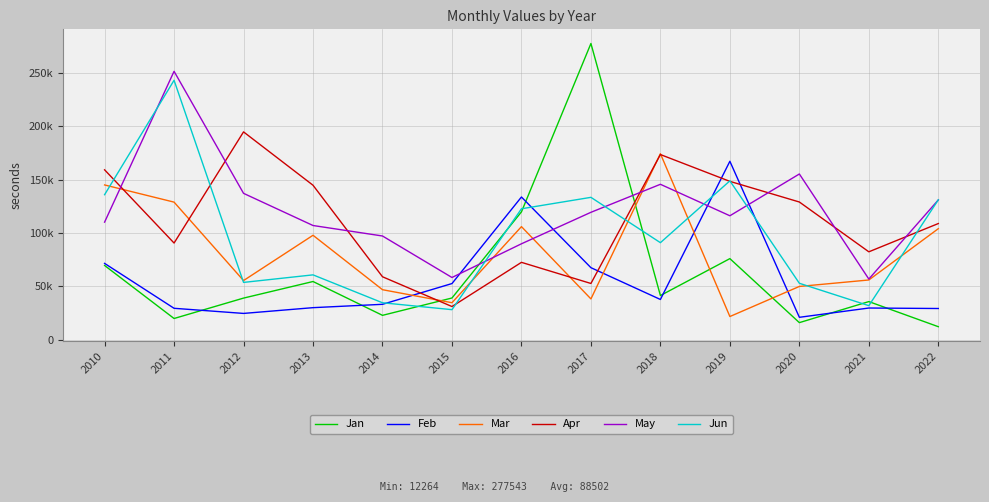

Reading right to left, what are all the values shown in this chart?

Jan: 2022=12264.0	2021=35780.0	2020=16069.4	2019=76028.9	2018=41442.9	2017=277542.5	2016=119826.3	2015=39144.5	2014=22899.8	2013=54582.3	2012=39055.7	2011=19943.4	2010=69605.0
Feb: 2022=29307.4	2021=29756.4	2020=21058.2	2019=167208.7	2018=37763.0	2017=67548.0	2016=133740.0	2015=52673.1	2014=33227.6	2013=30094.0	2012=24699.2	2011=29498.9	2010=71561.0
Mar: 2022=104074.1	2021=56023.6	2020=49971.2	2019=21786.4	2018=174343.5	2017=38288.0	2016=105996.9	2015=34732.7	2014=46915.7	2013=97895.6	2012=55477.9	2011=128949.5	2010=145038.9
Apr: 2022=108884.8	2021=82411.4	2020=129061.3	2019=148393.9	2018=173518.2	2017=52750.8	2016=72540.8	2015=31151.7	2014=59036.6	2013=144763.9	2012=194745.1	2011=90628.3	2010=159210.8
May: 2022=130986.9	2021=56894.6	2020=155309.6	2019=116166.3	2018=145655.6	2017=119410.1	2016=89924.0	2015=58356.1	2014=97225.8	2013=107044.3	2012=137172.7	2011=251480.8	2010=110201.5
Jun: 2022=131116.5	2021=31960.4	2020=52931.4	2019=148876.2	2018=90962.9	2017=133427.3	2016=122727.2	2015=28217.2	2014=34674.1	2013=60814.1	2012=53749.2	2011=243078.1	2010=135907.3